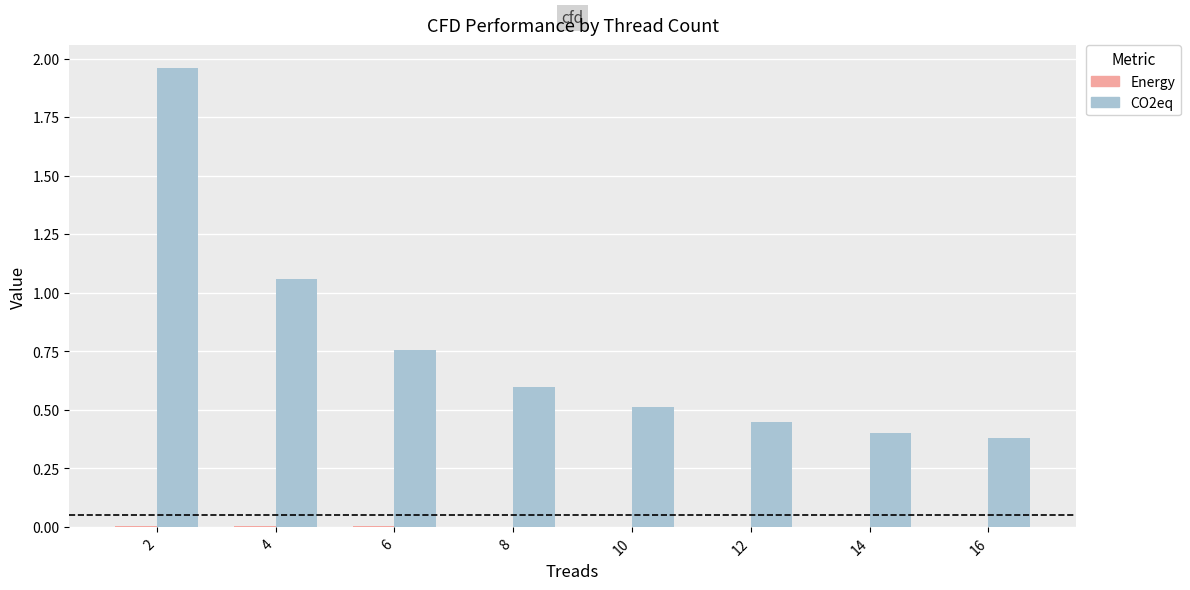

Which series has the largest total across all categories?

CO2eq